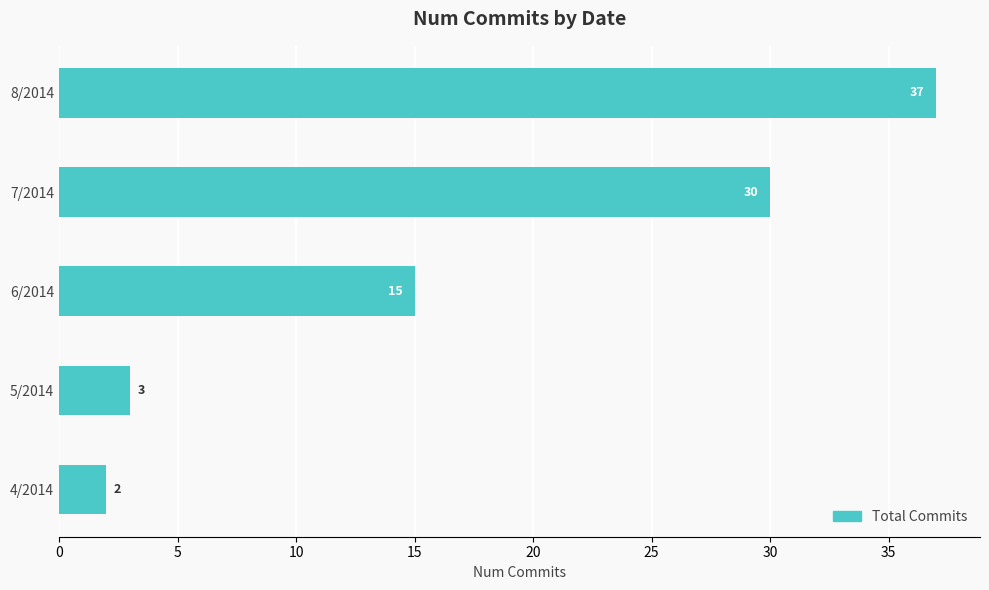

Is it true that the value at 8/2014 is 9?

False